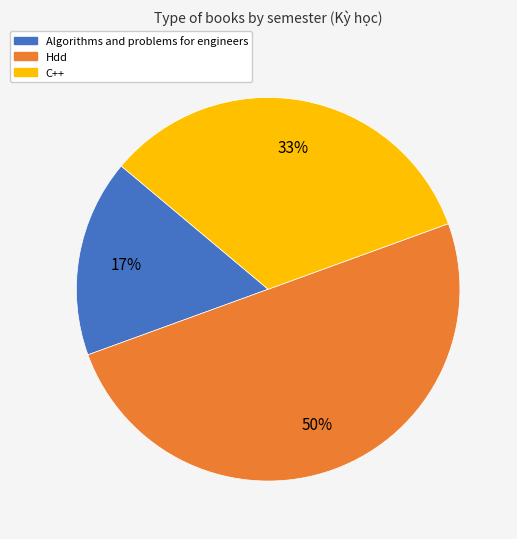

Does Algorithms and problems for engineers represent more than half of the total?

No